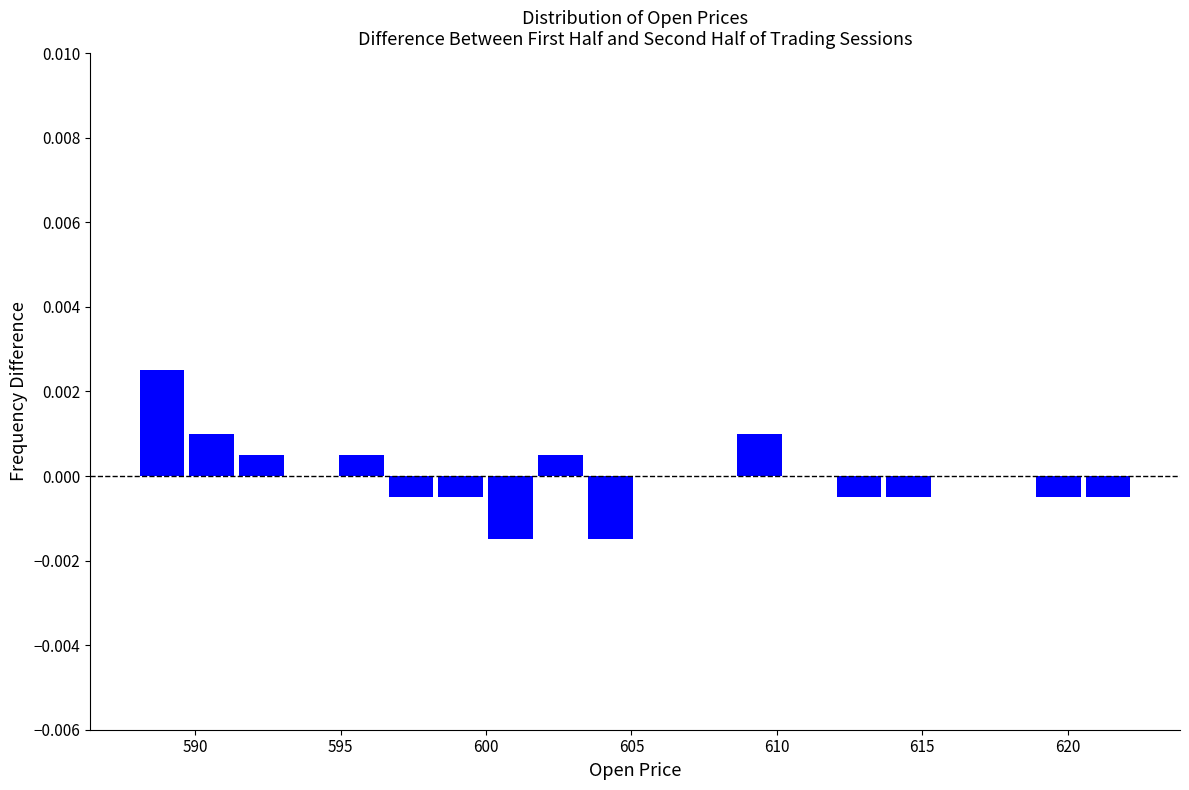

Read against the x-axis, roughly where is the centre of the tallest bar?

589.0